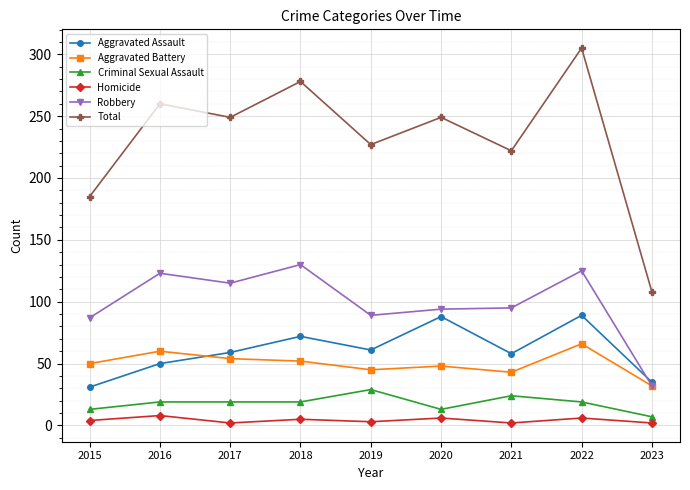

What is the value of the Aggravated Battery point at the 6th from the left?

48